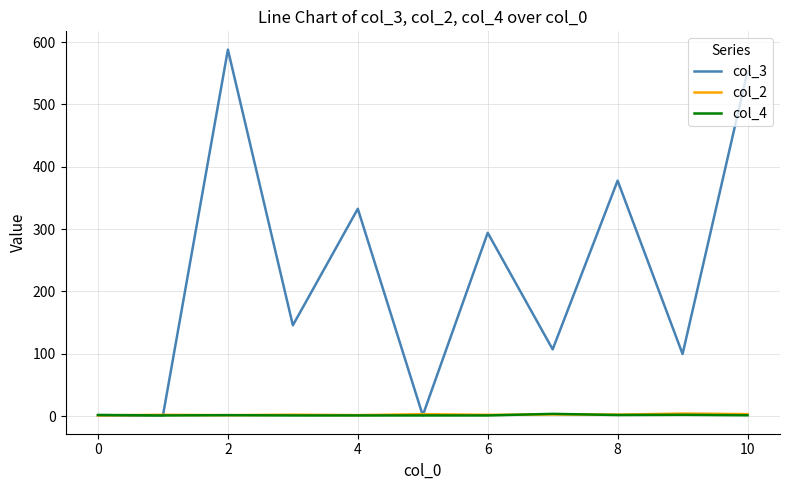

Which series has the largest total across all categories?

col_3